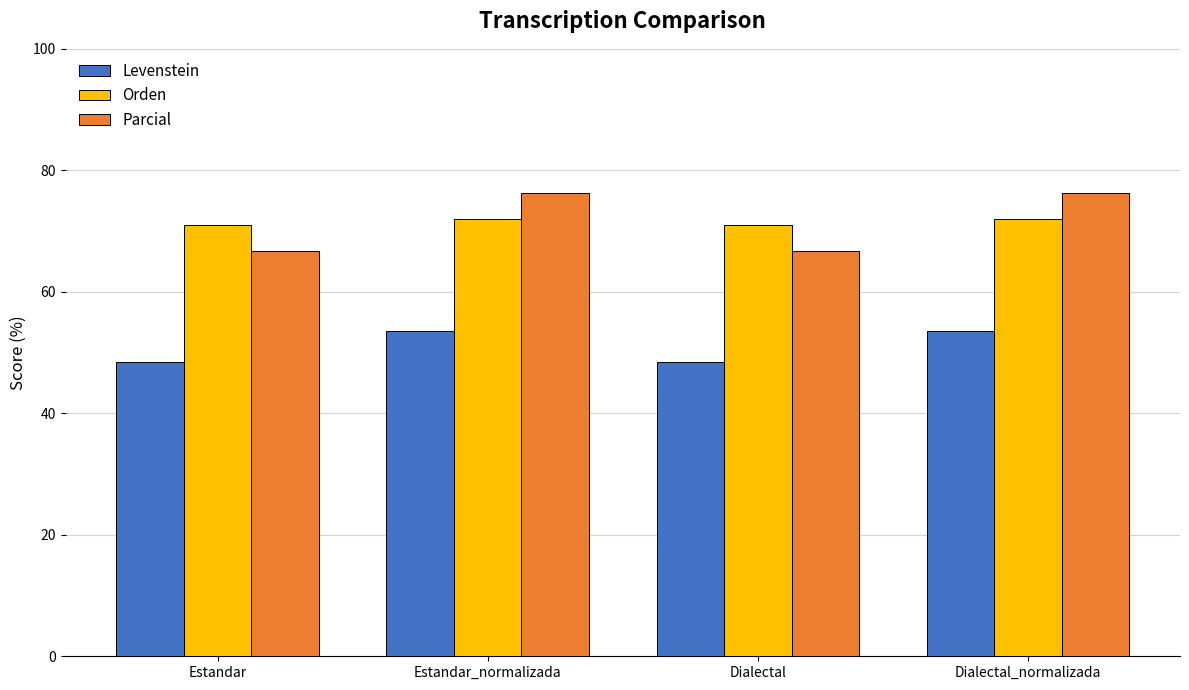

What is the label of the 1st bar from the left?

Estandar